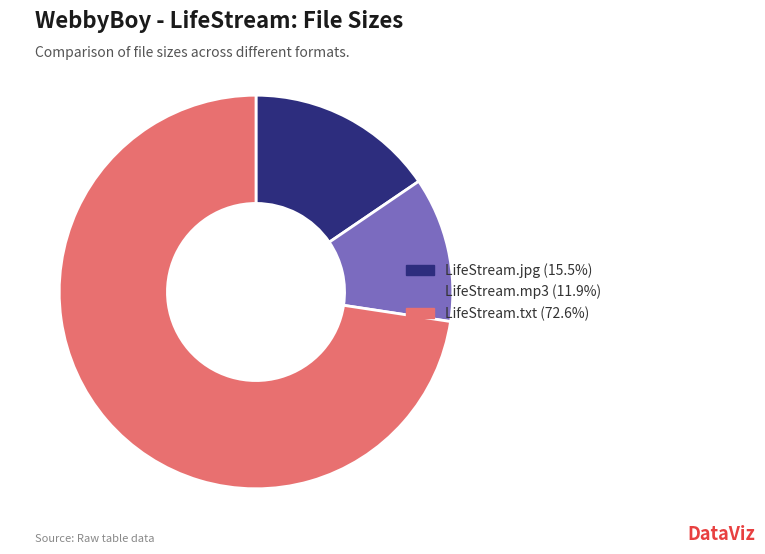

Is there a majority slice in this chart?

Yes